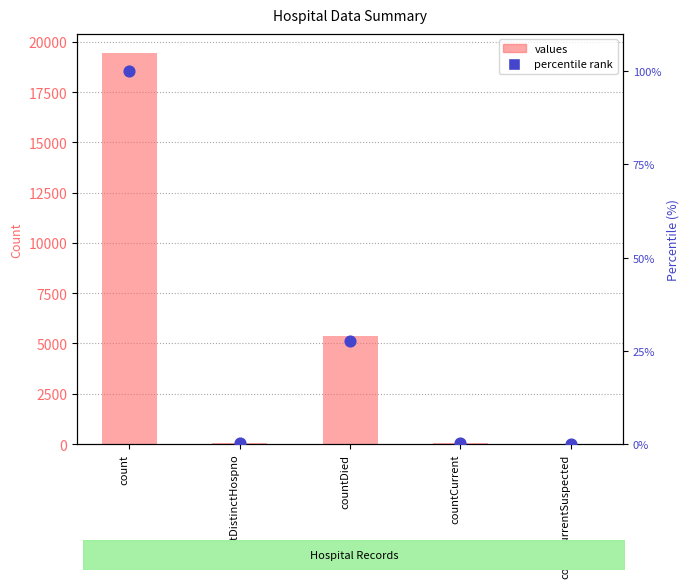

Which series has the largest total across all categories?

values